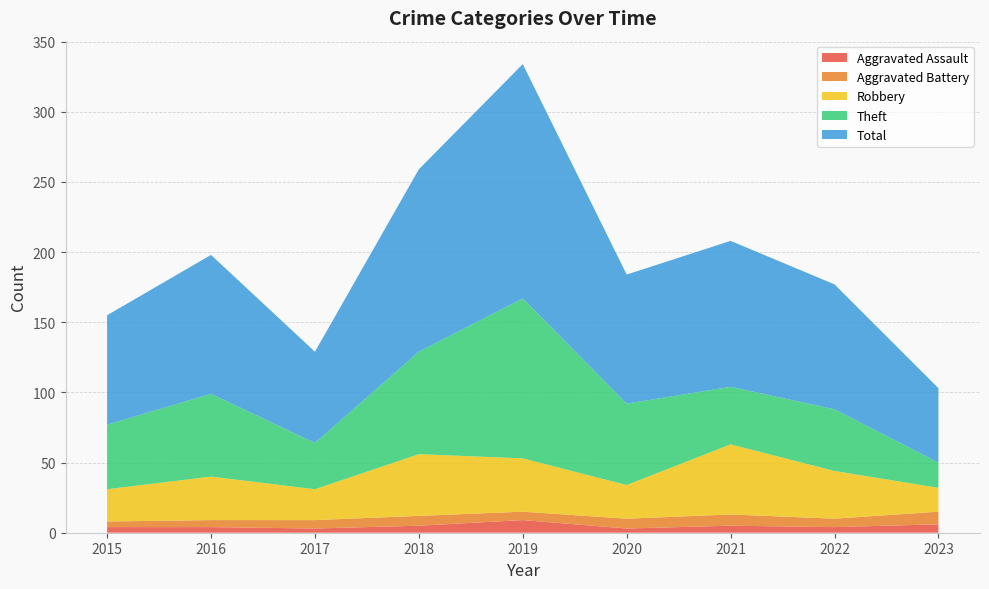

Reading left to right, what are all the values shown in this chart?

Aggravated Assault: 2015=4	2016=4	2017=3	2018=5	2019=9	2020=3	2021=5	2022=4	2023=6
Aggravated Battery: 2015=4	2016=5	2017=6	2018=7	2019=6	2020=7	2021=8	2022=6	2023=9
Robbery: 2015=23	2016=31	2017=22	2018=44	2019=38	2020=24	2021=50	2022=34	2023=17
Theft: 2015=46	2016=59	2017=33	2018=73	2019=114	2020=58	2021=41	2022=44	2023=18
Total: 2015=78	2016=99	2017=65	2018=130	2019=167	2020=92	2021=104	2022=89	2023=53